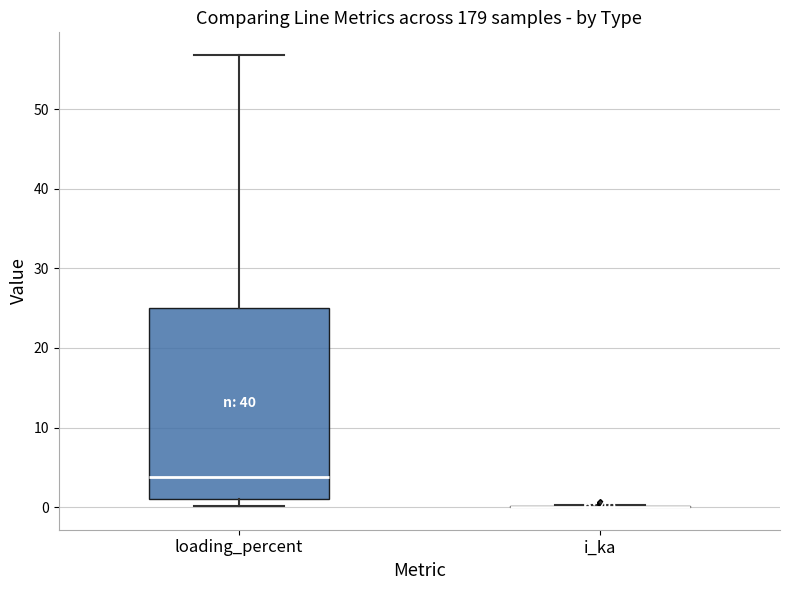

Reading left to right, read every box against the y-axis: the position of its median line, the range the box covers, and the ends of its whiskers. The values are not printed on the chart, so give them approximately, as read against the axis.

loading_percent: median 4, box 1 to 25, whiskers 0 to 57
i_ka: box collapsed to a line at 0, whiskers 0 to 0